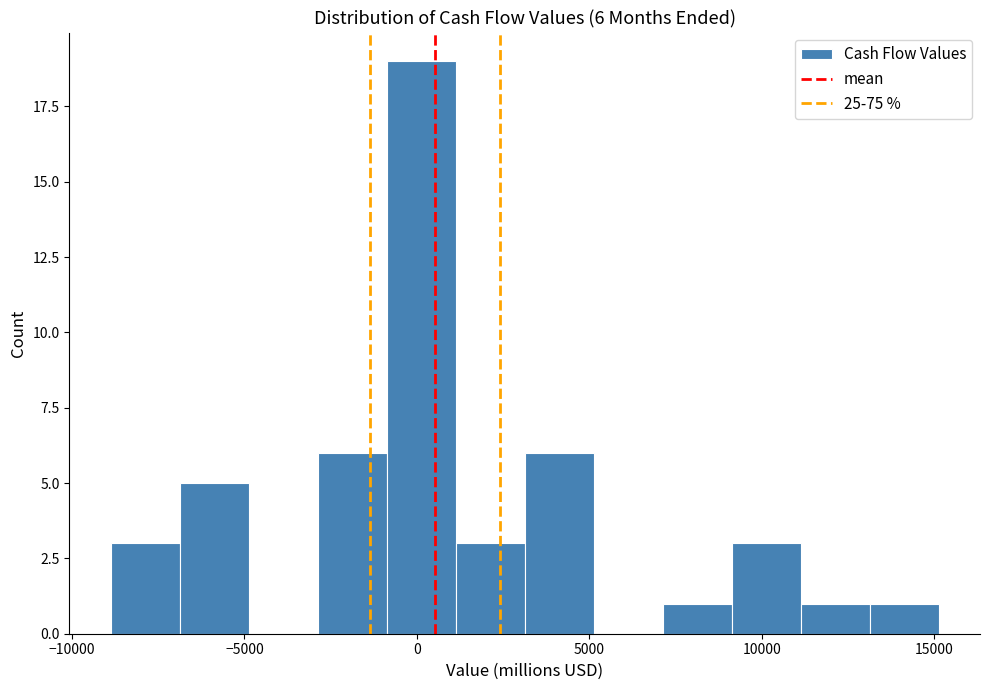

Around what value on the x-axis is the tallest bar? Give the approximate position of its centre, as read against the axis.

0